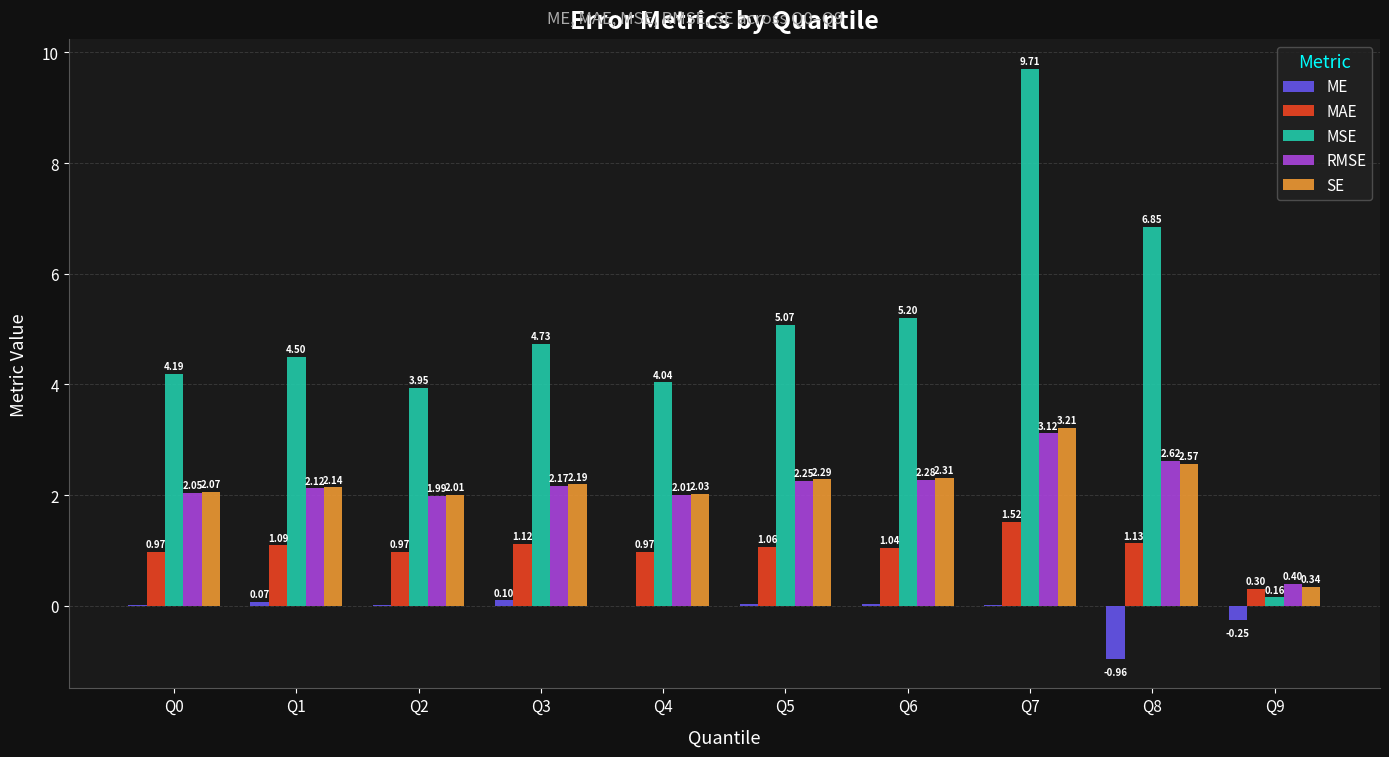

What is the sum of all MAE values?

10.2